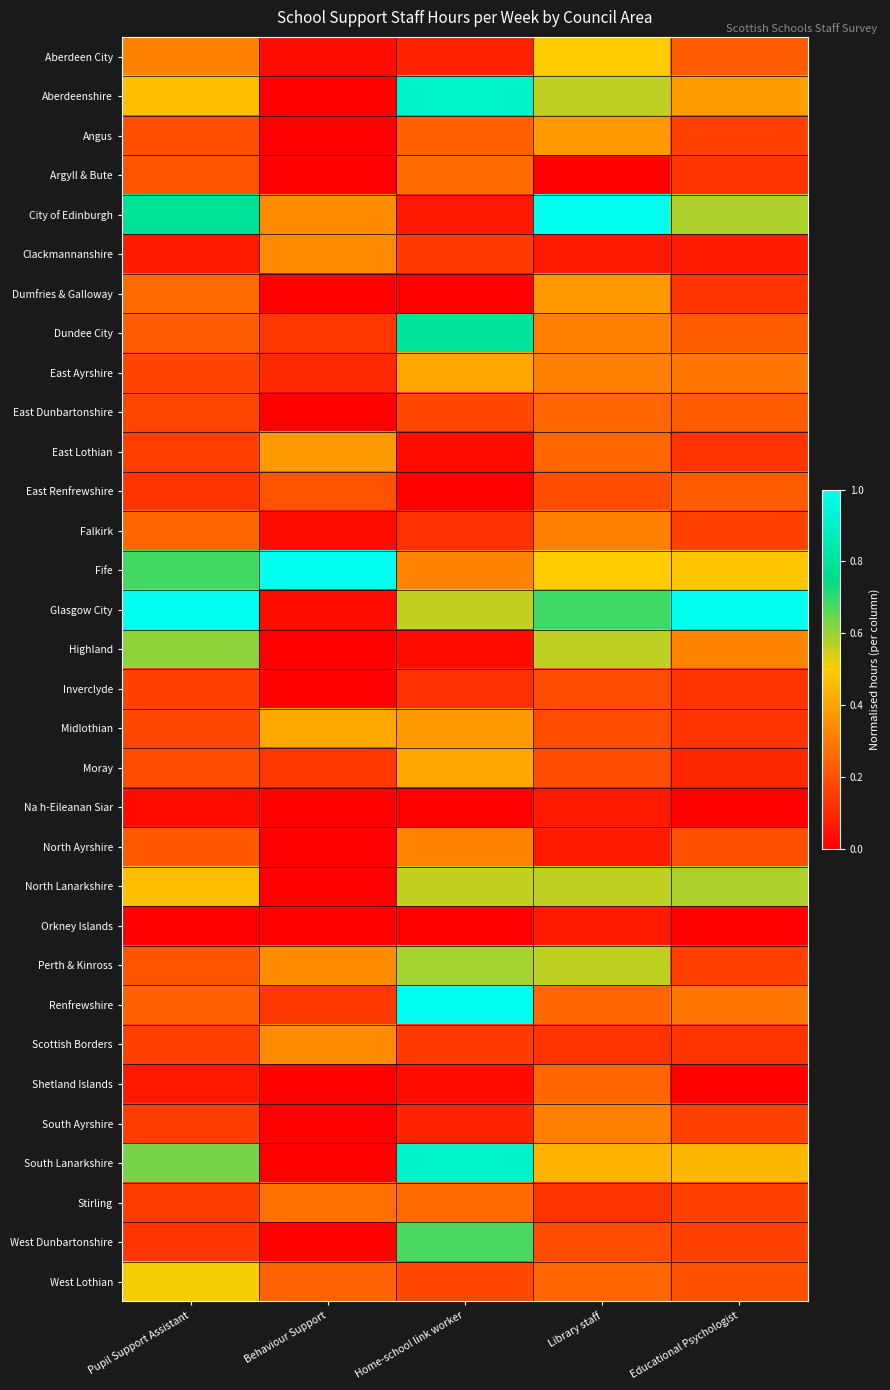

Rank the series by their maximum value, from highest to lowest.

City of Edinburgh, Fife, Glasgow City, Renfrewshire, Aberdeenshire, South Lanarkshire, Dundee City, West Dunbartonshire, Highland, Perth & Kinross, North Lanarkshire, West Lothian, Aberdeen City, Midlothian, East Ayrshire, Moray, East Lothian, Angus, Dumfries & Galloway, Clackmannanshire, Scottish Borders, North Ayrshire, Falkirk, South Ayrshire, Stirling, Argyll & Bute, East Dunbartonshire, Shetland Islands, East Renfrewshire, Inverclyde, Na h-Eileanan Siar, Orkney Islands